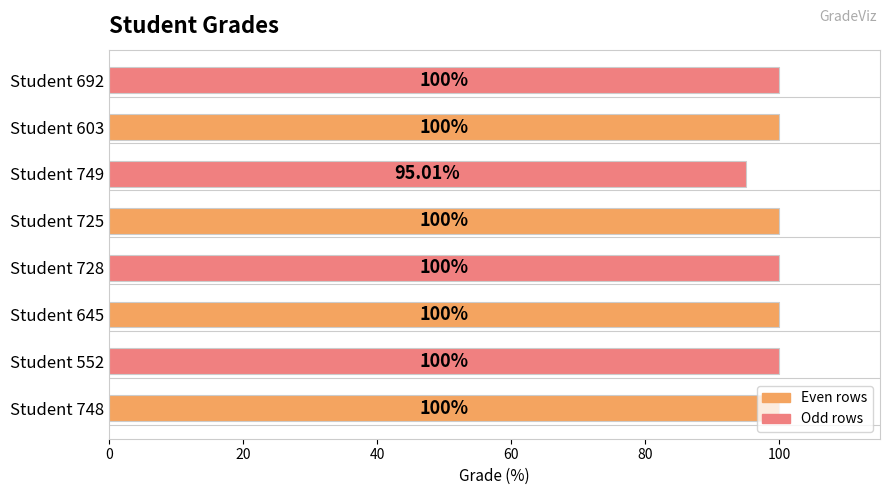

What is the ratio of the value at Student 728 to the value at Student 645?

1.0